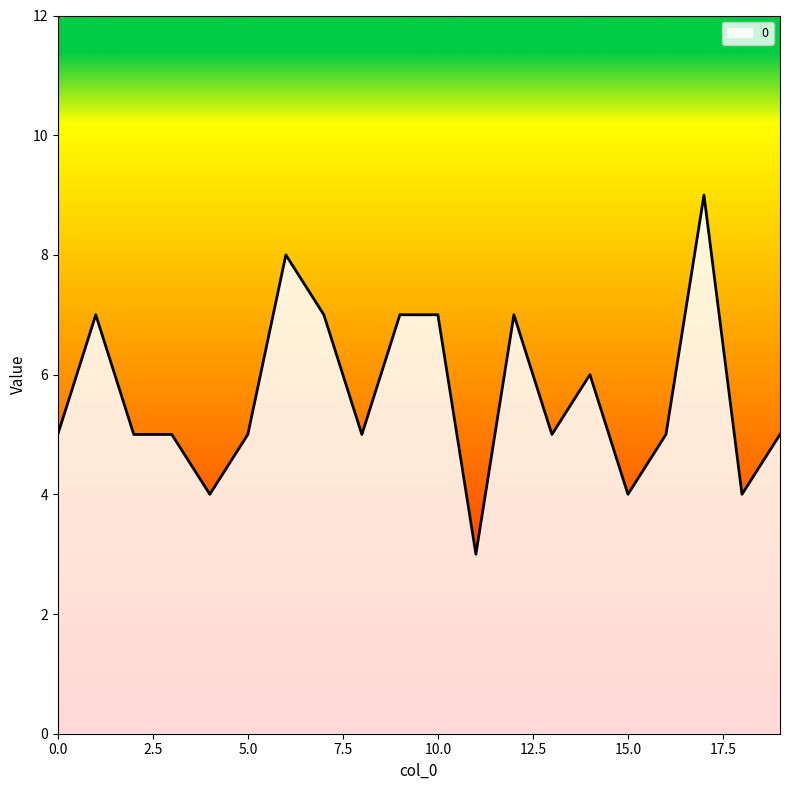

What is the difference between the maximum and second lowest values?

5